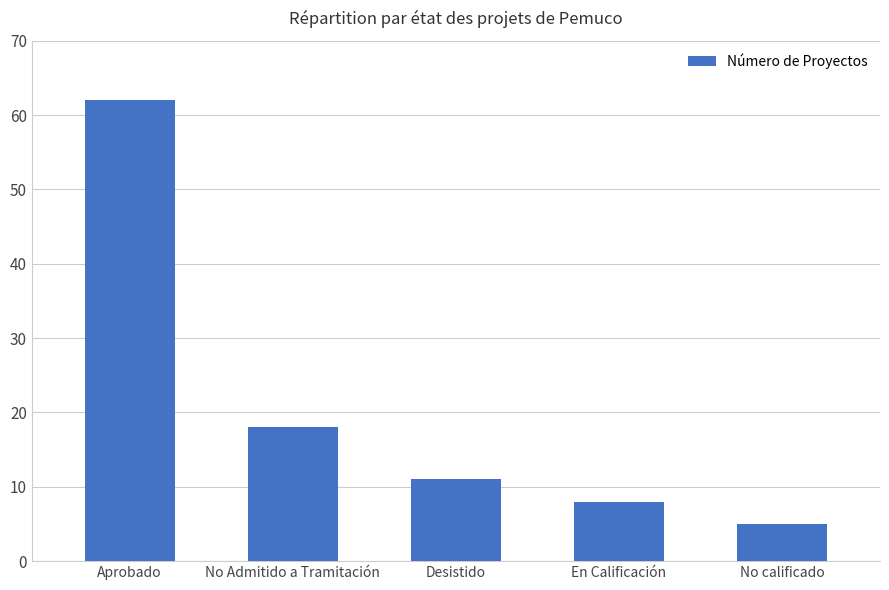

What is the sum of all values?

104